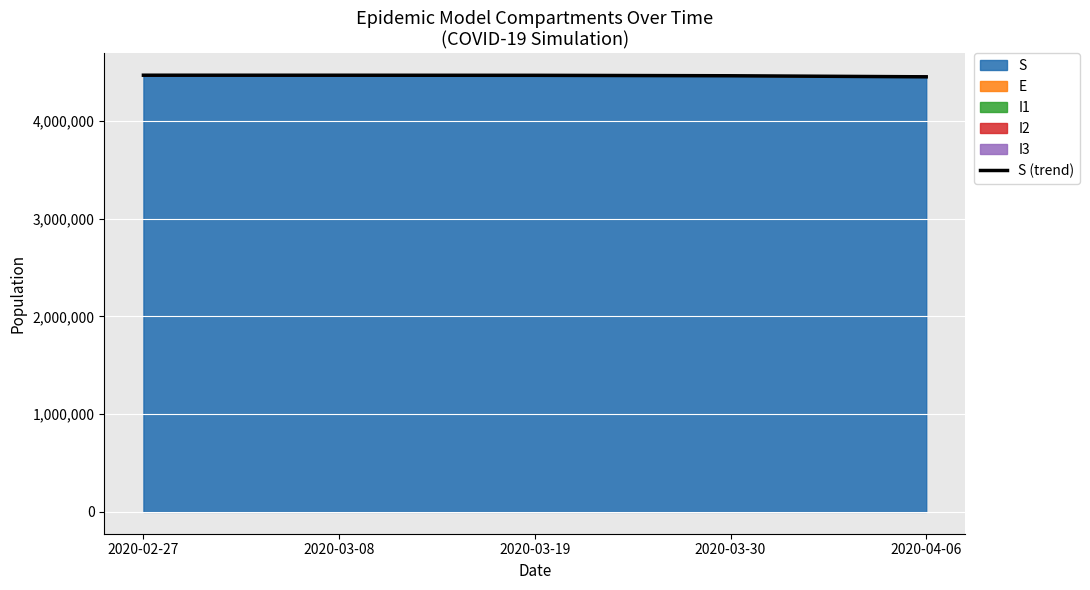

What is the difference between the maximum and minimum values?

16418.8